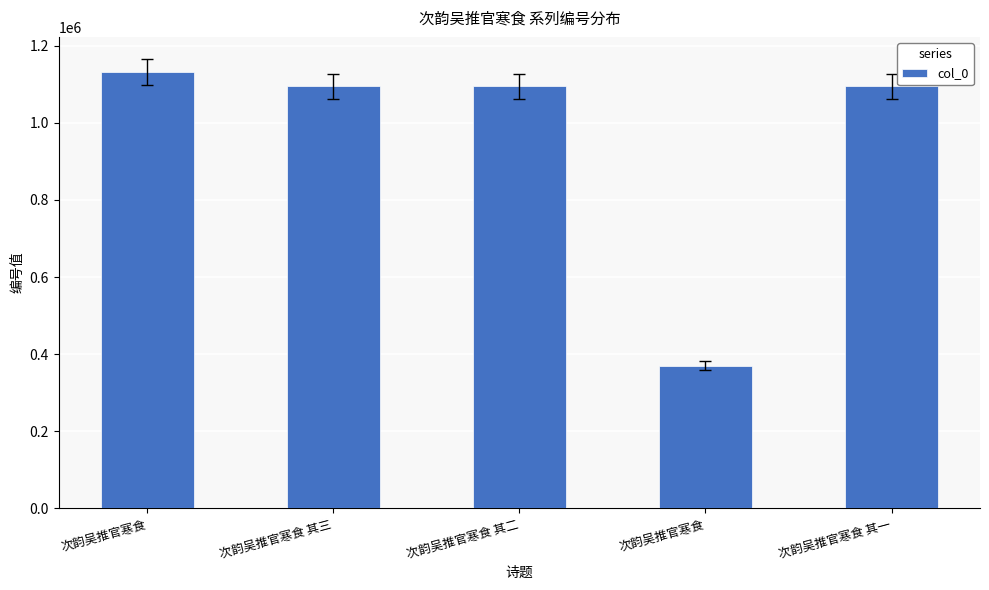

What is the sum of all values?

4784462